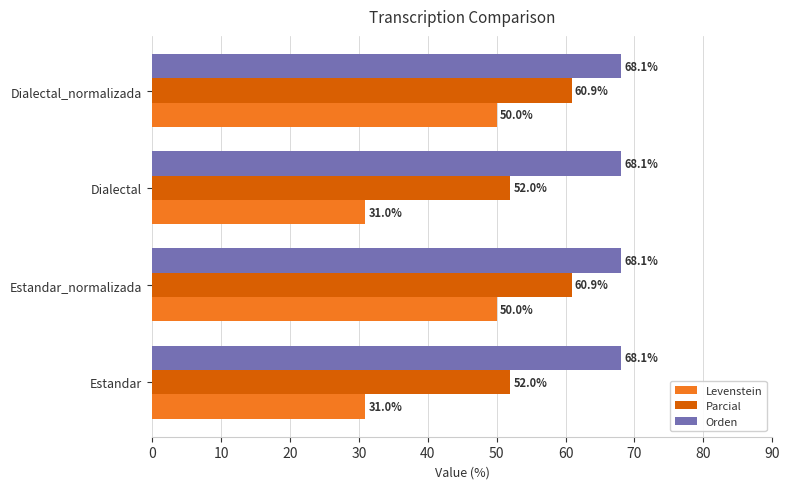

What is the highest value of the Levenstein series?

50.0